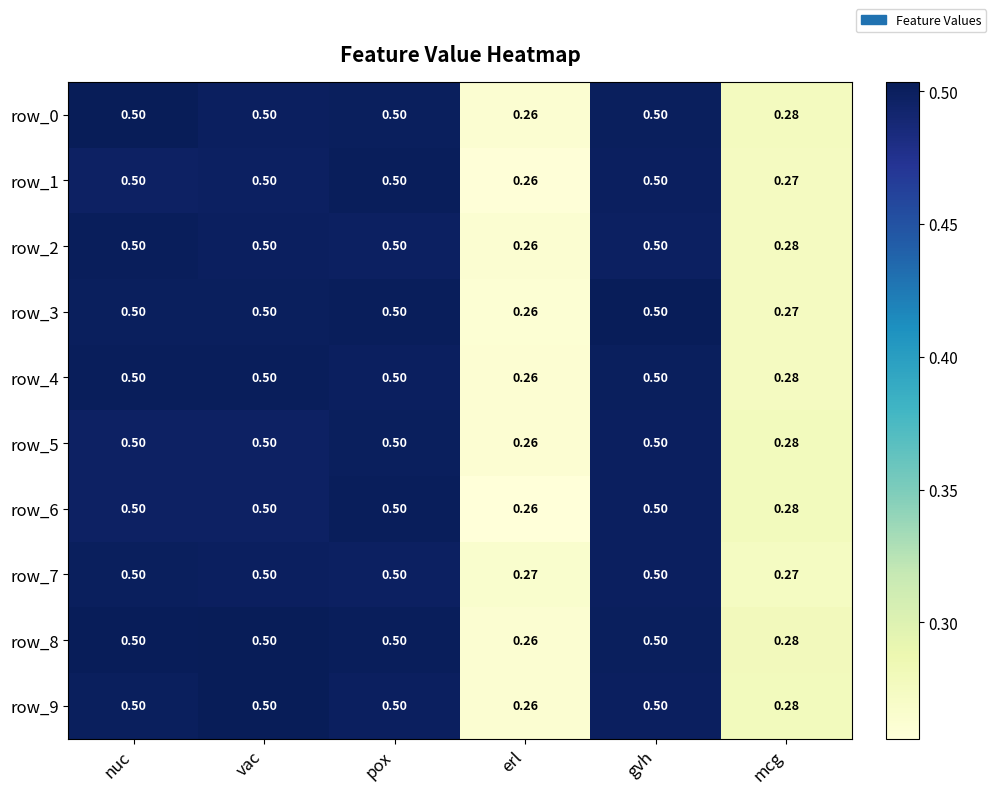

Where is row_3 nearest to the value 0?

erl